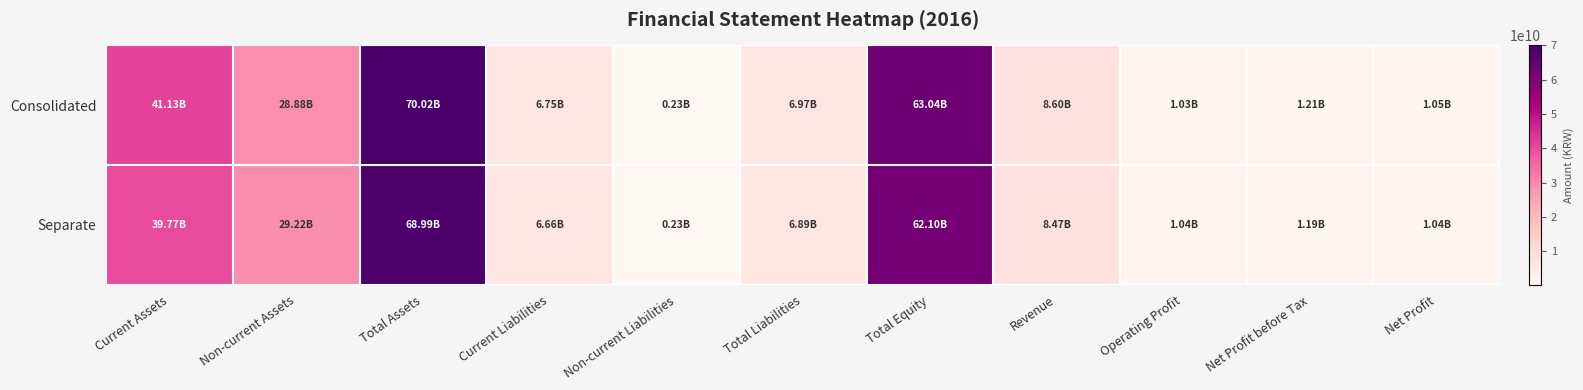

At which category does the chart reach its peak across all series?

Total Assets